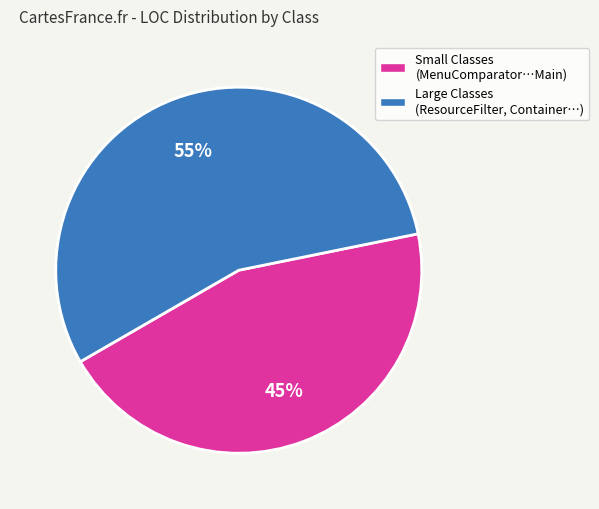

Does any single category account for the majority?

Yes